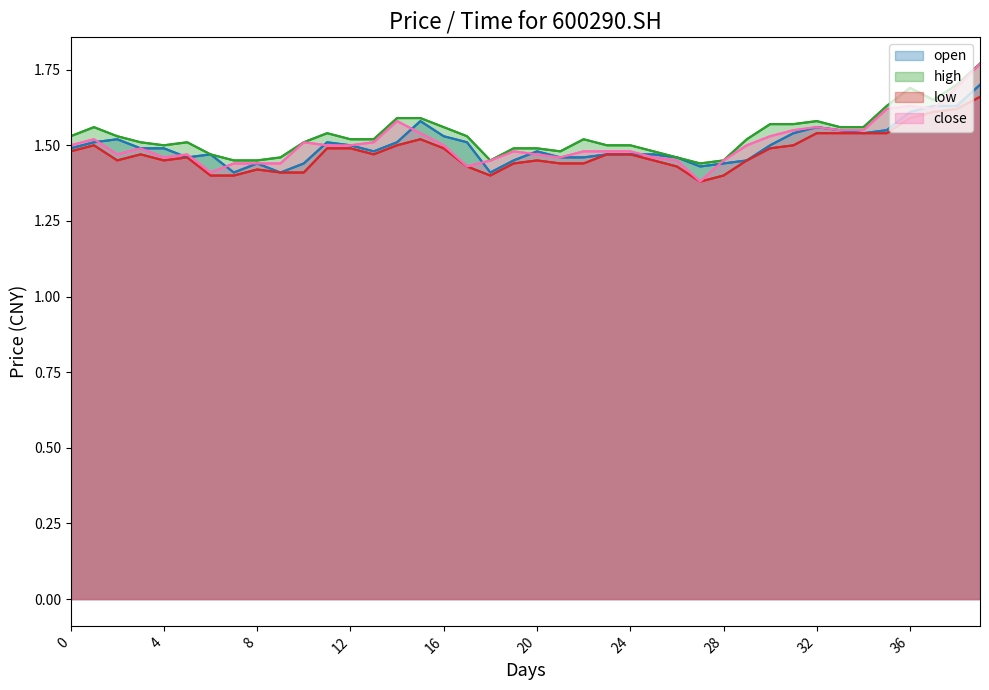

Is it true that open equals 2.3 at 20201016?

False